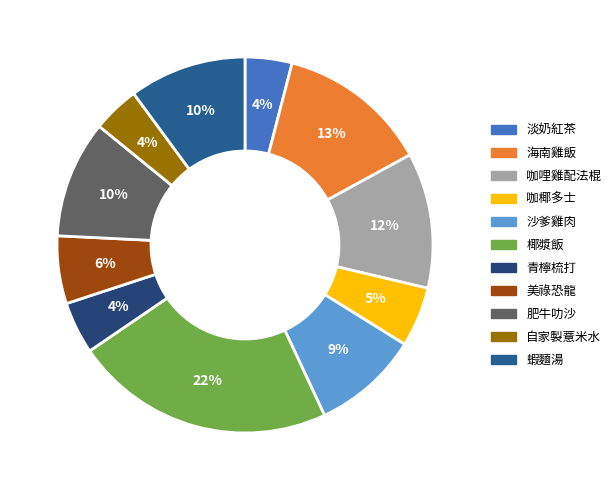

Is the sum of 青檸梳打 and 海南雞飯 greater than half?

No